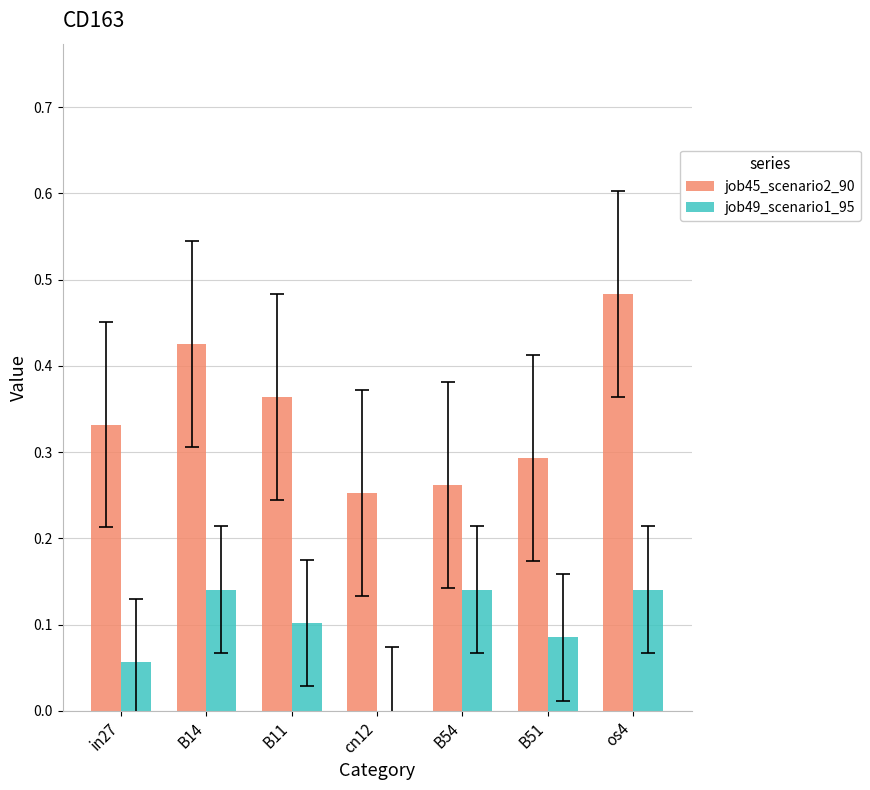

At which category is the sum across all series the highest?

os4